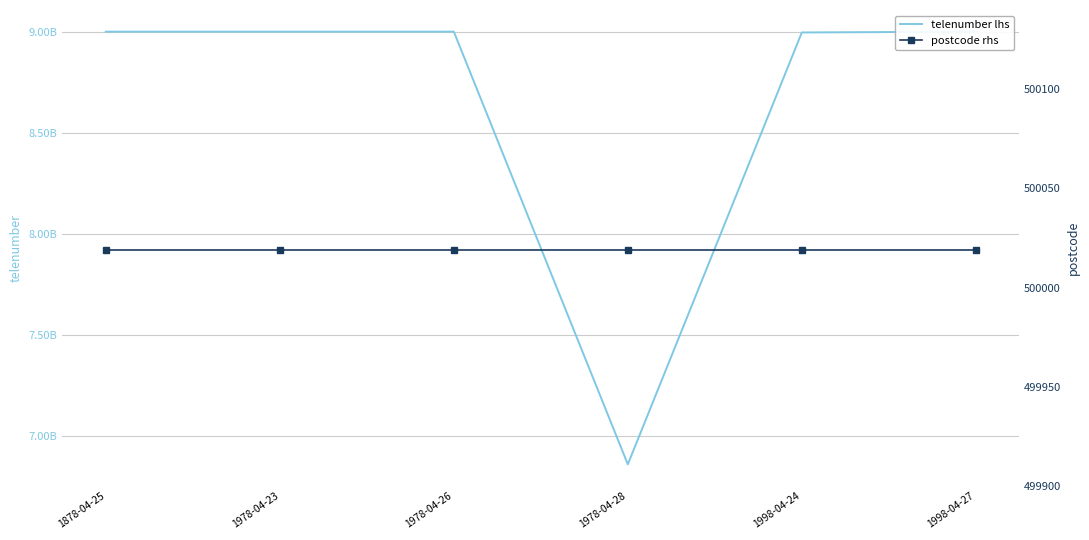

What is the sum of the postcode rhs values at 1878-04-25 and 1998-04-27?

1000038